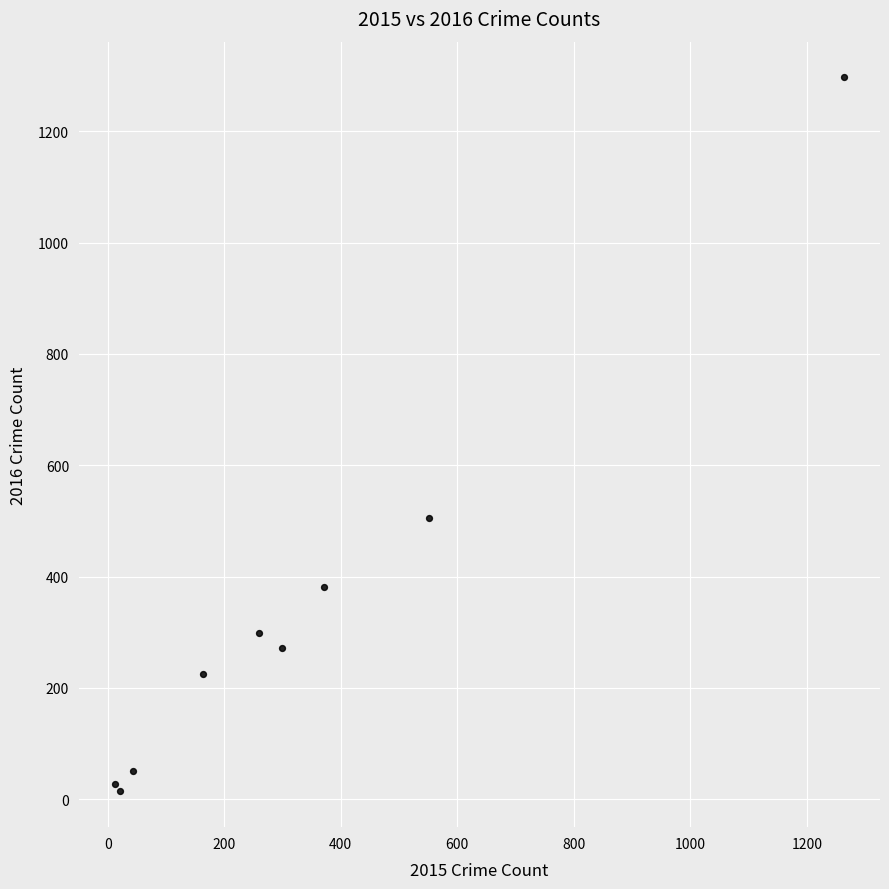

What Y value in the scatter plot is closest to 655?

505